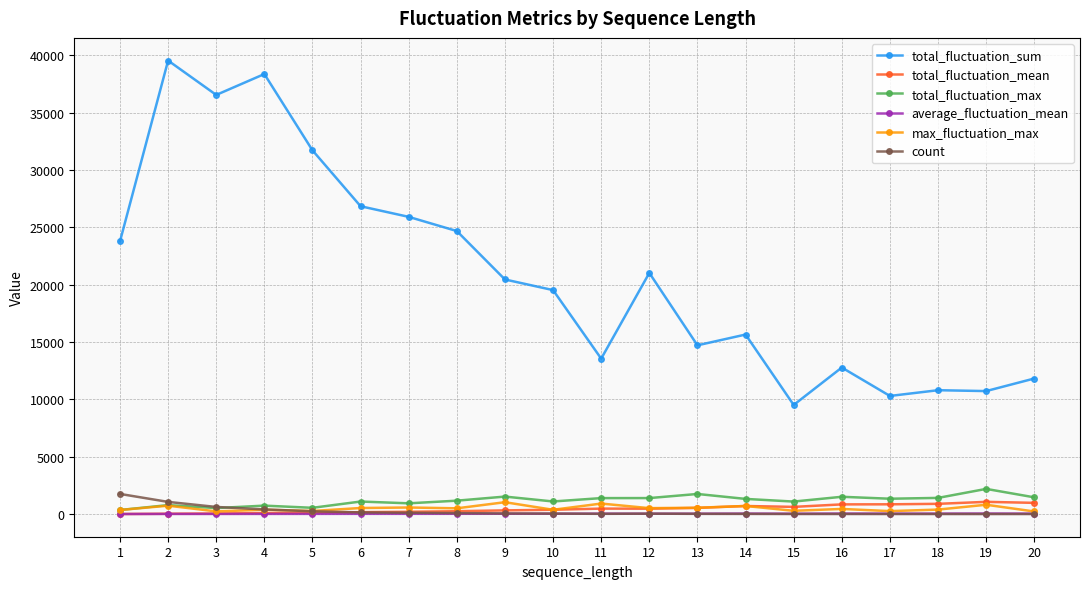

What is the smallest value displayed?

10.0